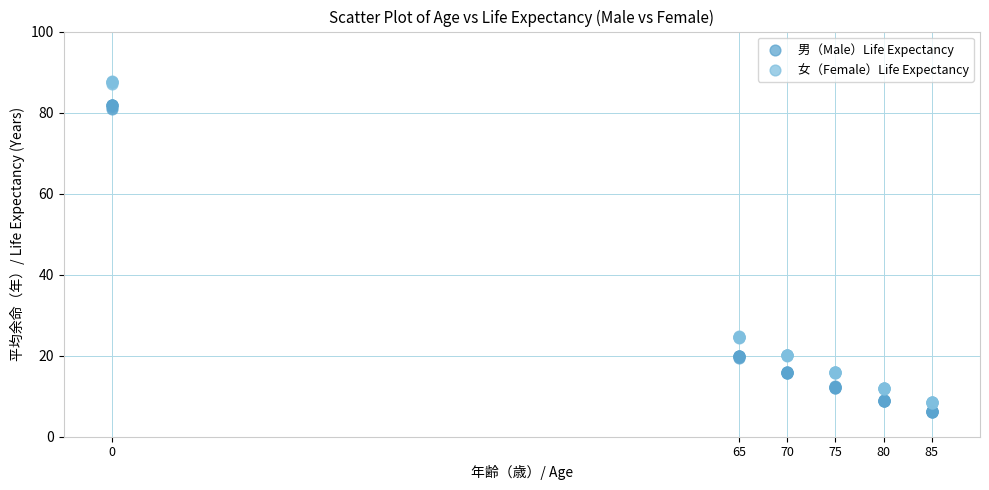

What is the X range (max minus min) for the scatter plot?

85.0